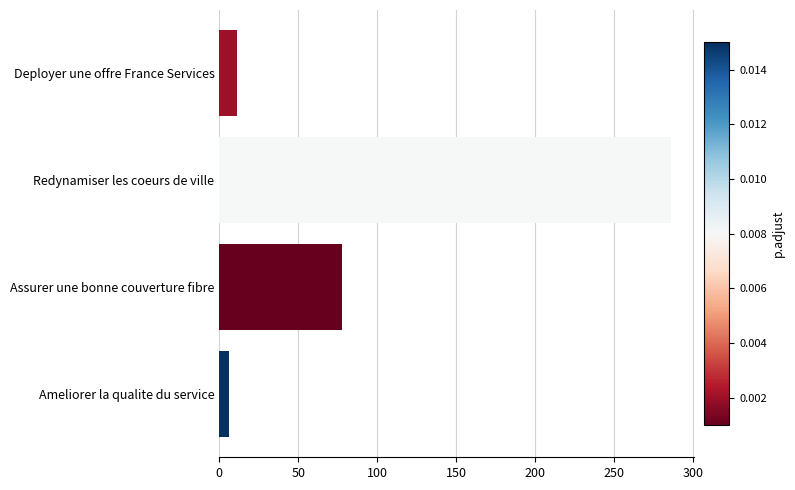

What is the average value?

95